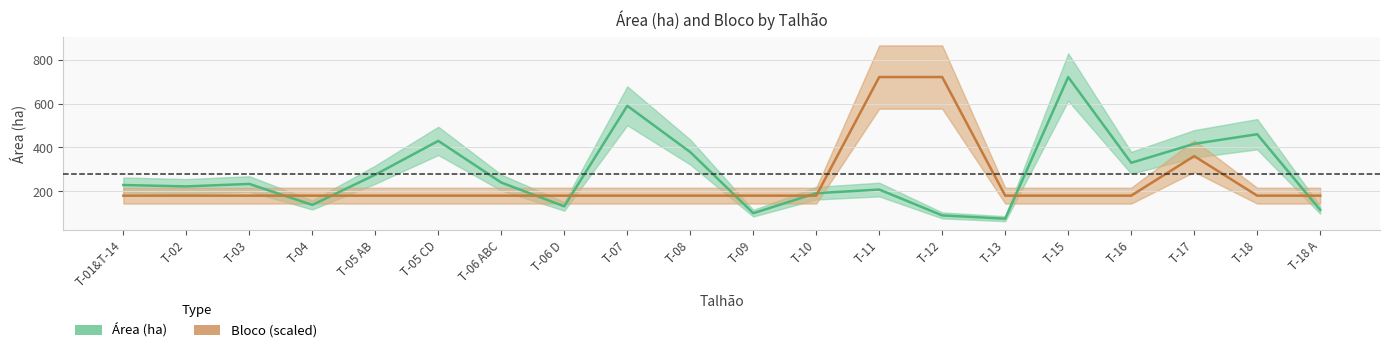

How many values in the Área (ha) series are below 233?

10